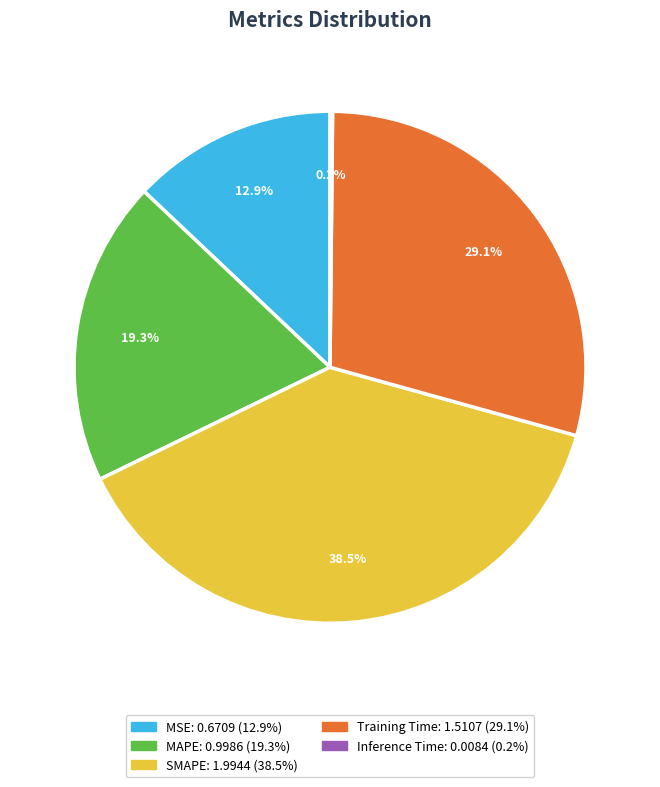

True or false: MAPE accounts for 19% of the total.

True